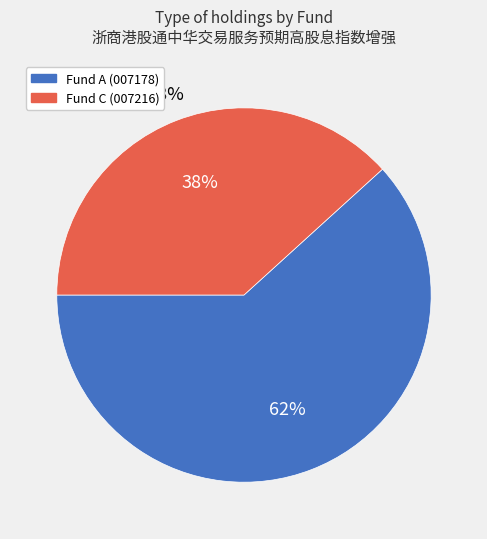

Is it true that 浙商港股通中华交易服务预期高股息指数增强A is 62% of the pie?

True